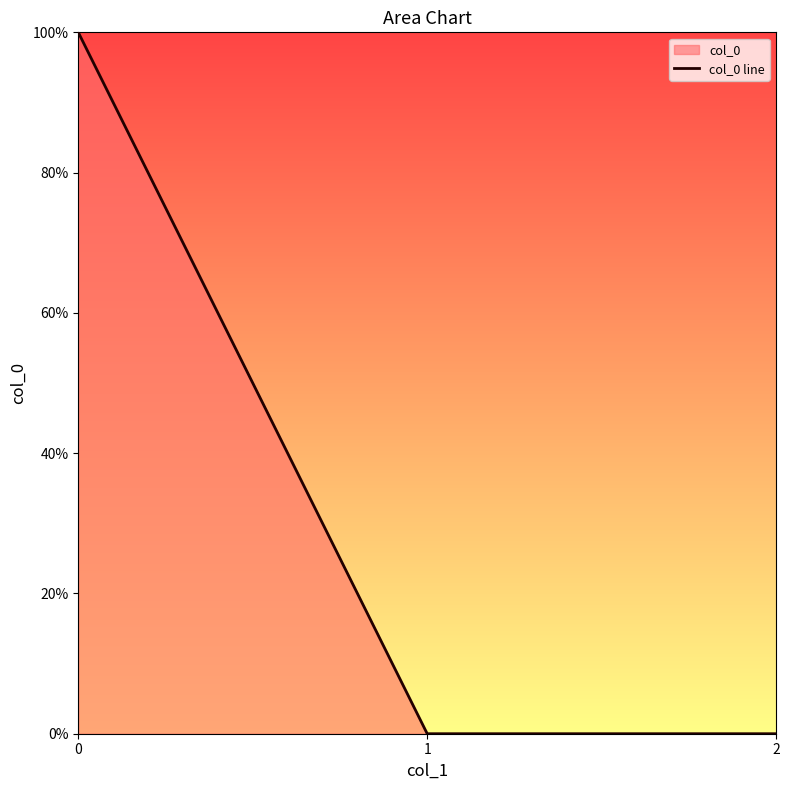

List the labels in order of value, smallest first.

1, 2, 0